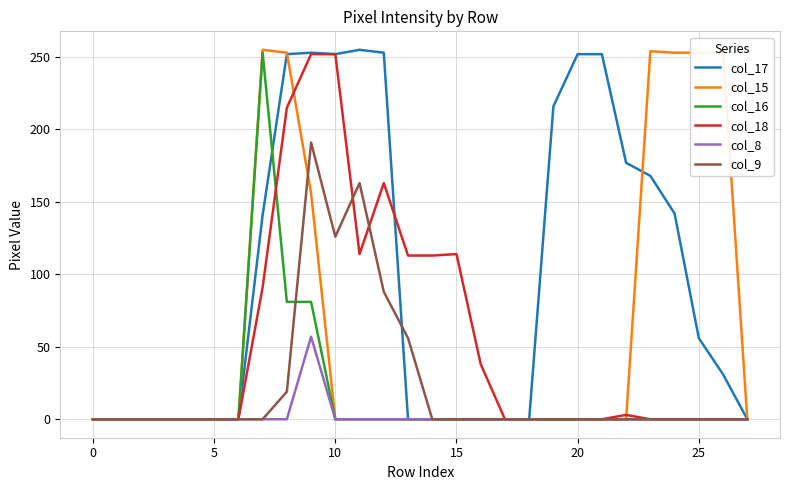

What is the highest value of the col_15 series?

255